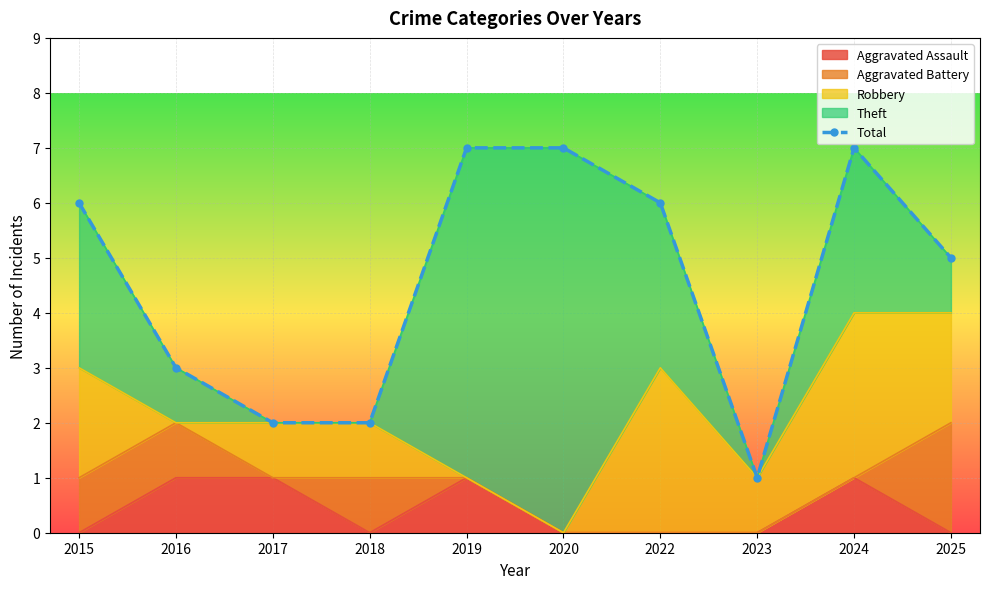

The value at 2023 is 0. True or false?

False